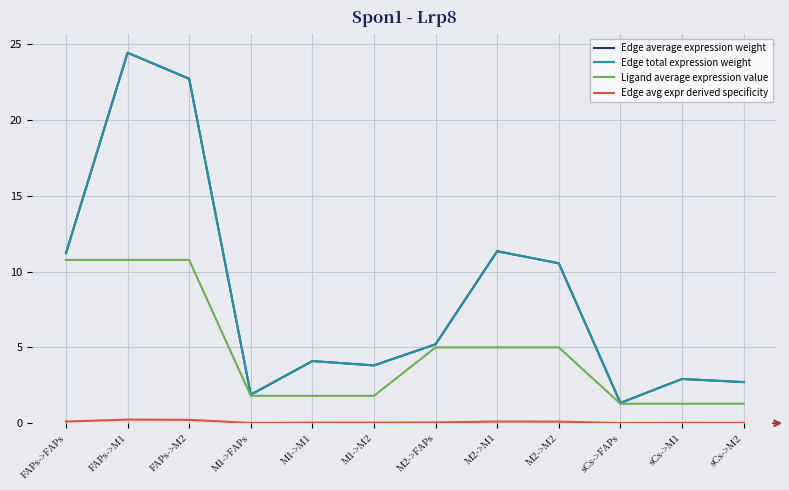

Between M1->FAPs and M2->FAPs, which is larger?

M2->FAPs